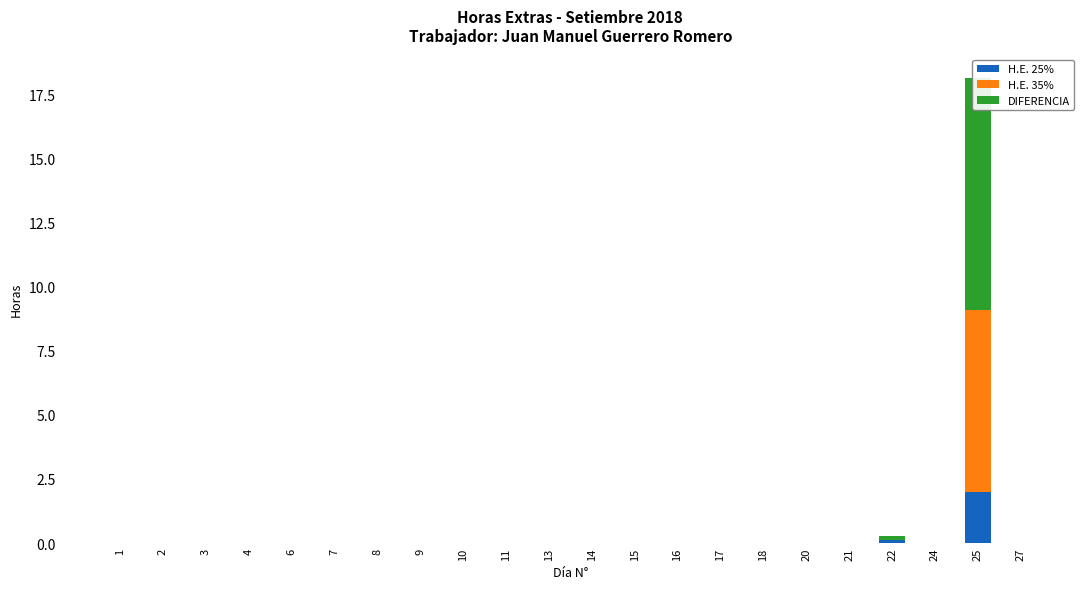

How many values in H.E. 25% are above zero?

3